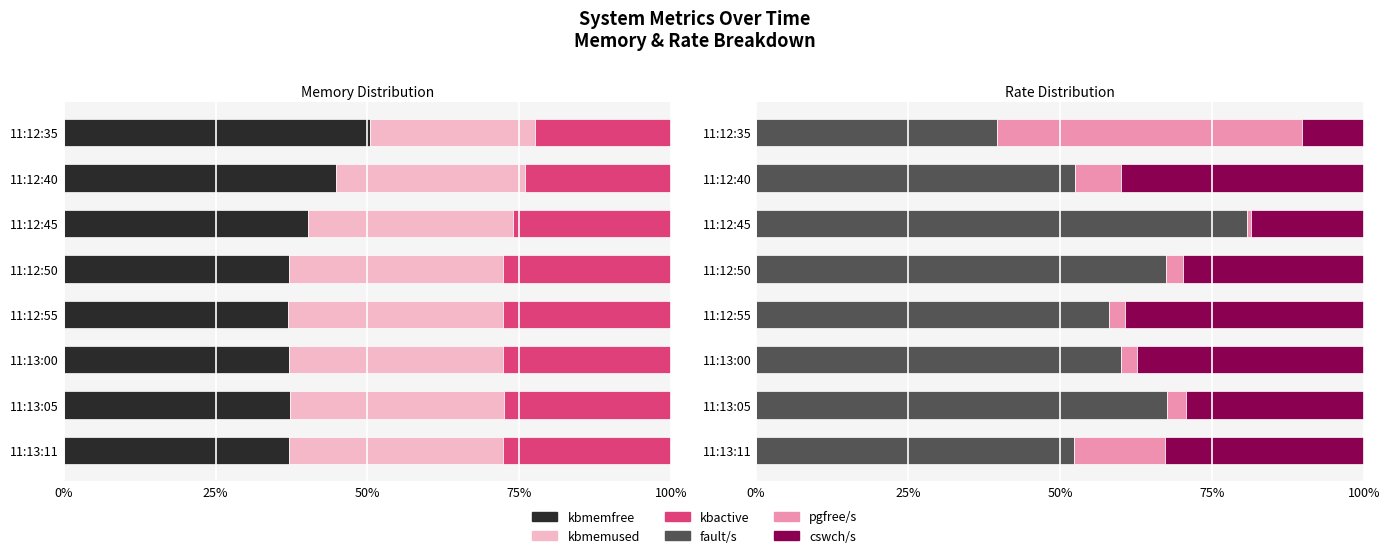

The value of kbactive at 7 is 11.0. True or false?

False